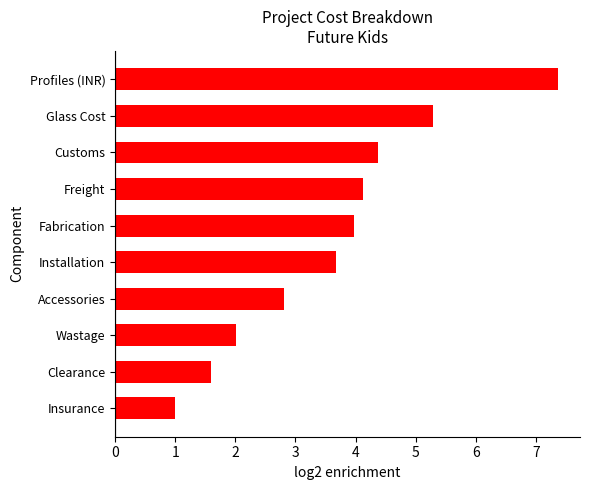

Reading top to bottom, transcribe all the data shown in this chart.

Profiles (INR)=7.4	Glass Cost=5.3	Customs=4.4	Freight=4.1	Fabrication=4.0	Installation=3.7	Accessories=2.8	Wastage=2.0	Clearance=1.6	Insurance=1.0